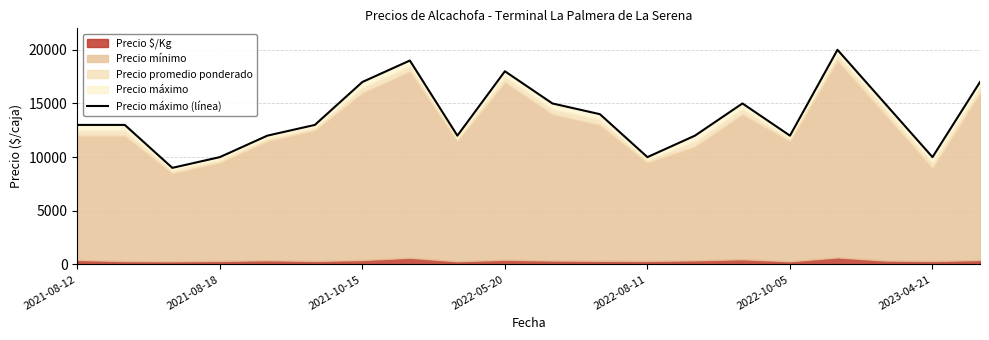

What is the ratio of the value at 2022-08-11 to the value at 8?

1.0